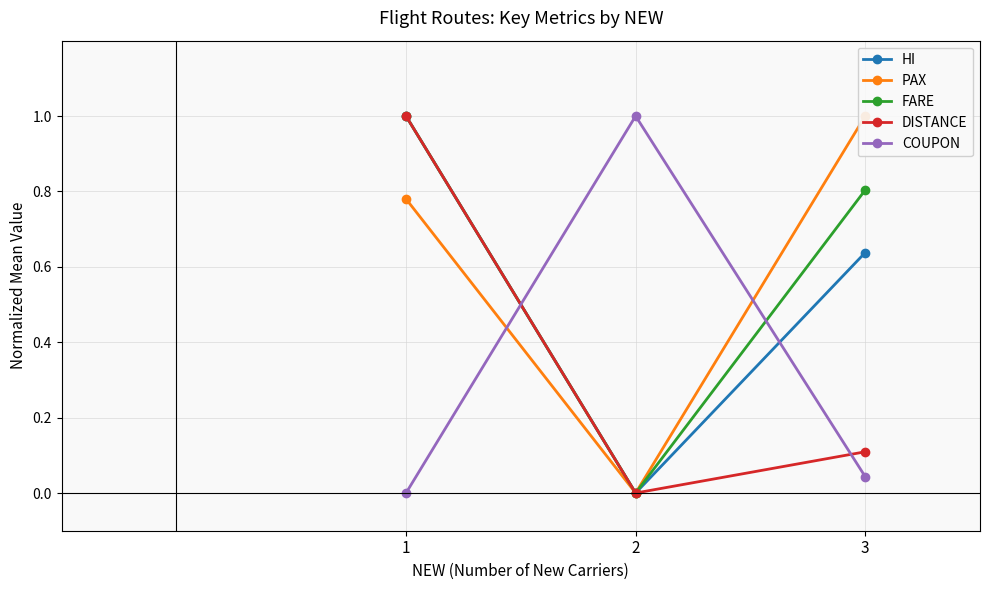

At which label is PAX closest to 0?

2